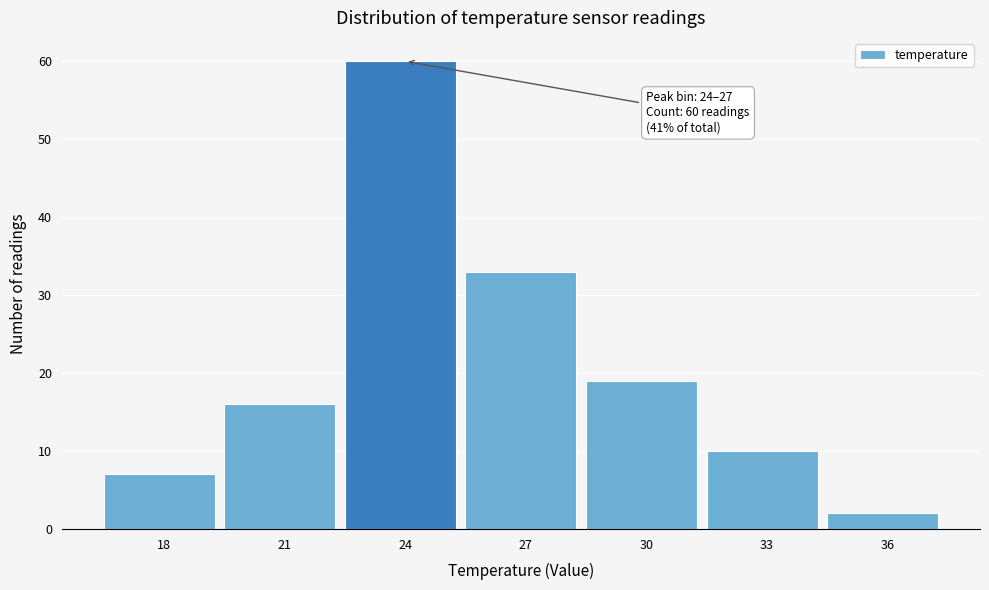

Reading right to left, what are all the values shown in this chart?

2	10	19	33	60	16	7